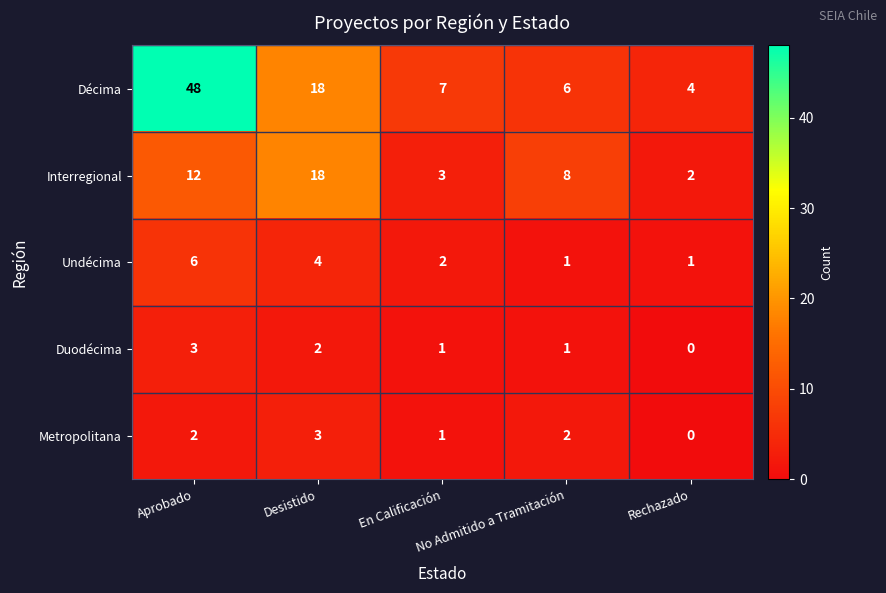

Which series has the widest spread of values?

Décima